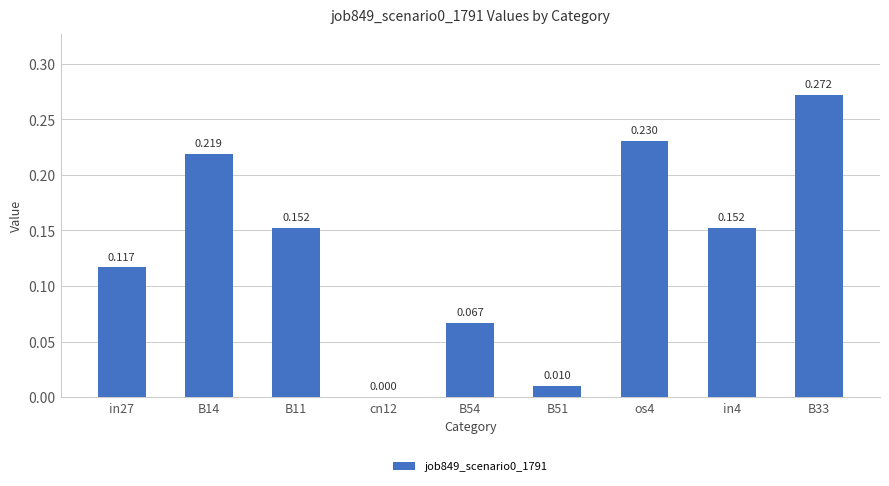

The chart shows a value of 0.2 at in4. True or false?

False